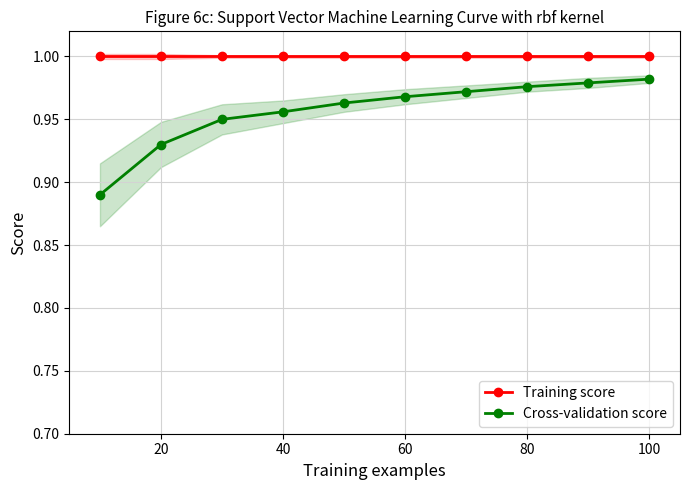

What is the sum of all Training score values?

10.0